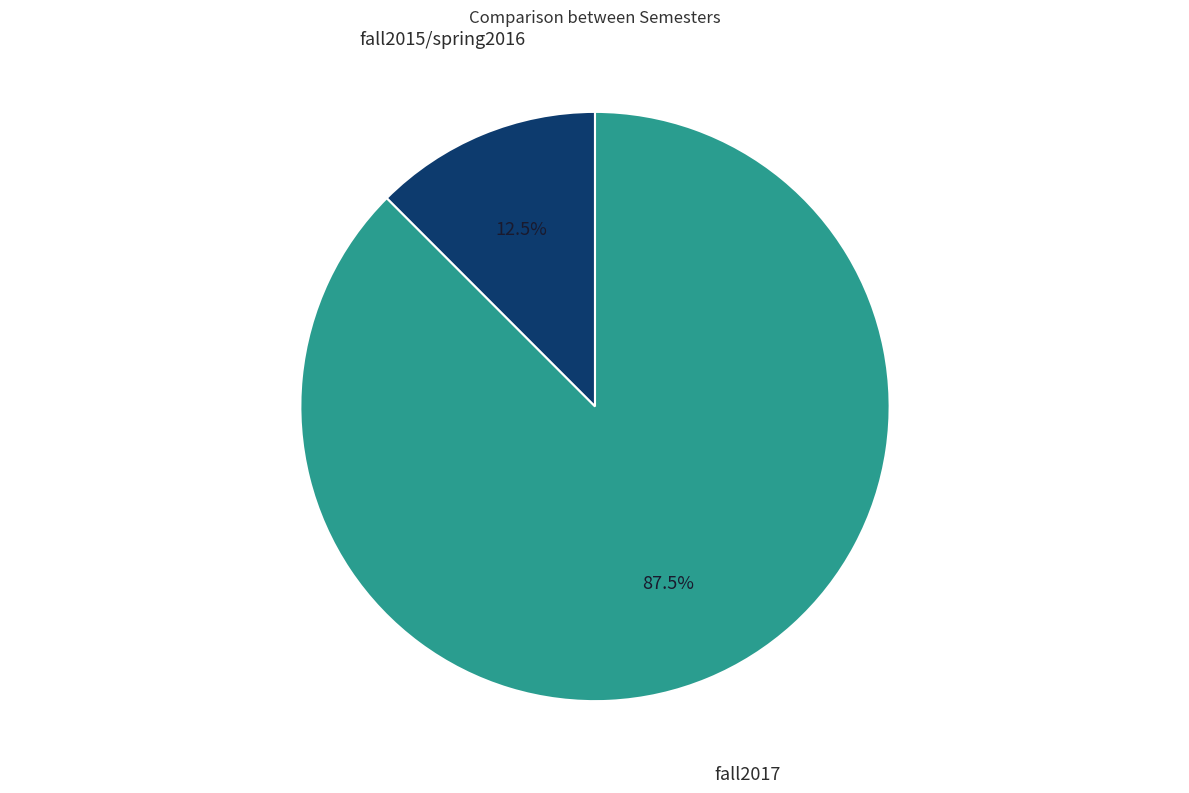

What is the majority slice?

fall2017